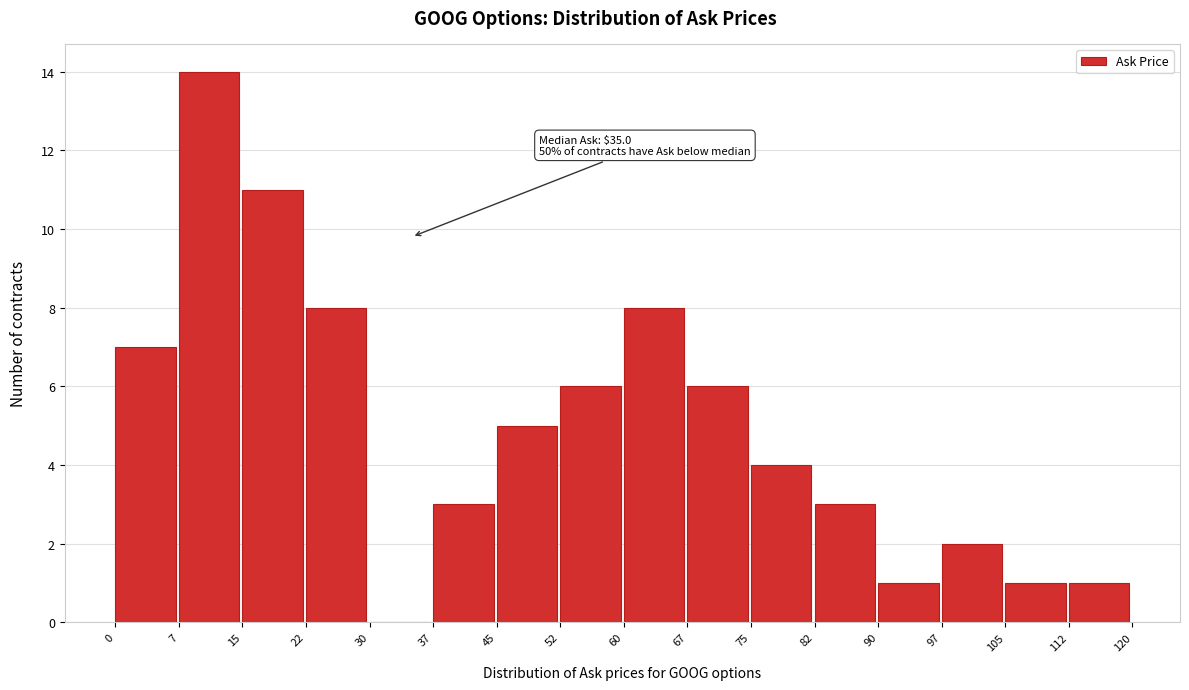

Over which range of the x-axis is the bar tallest?

7 to 15